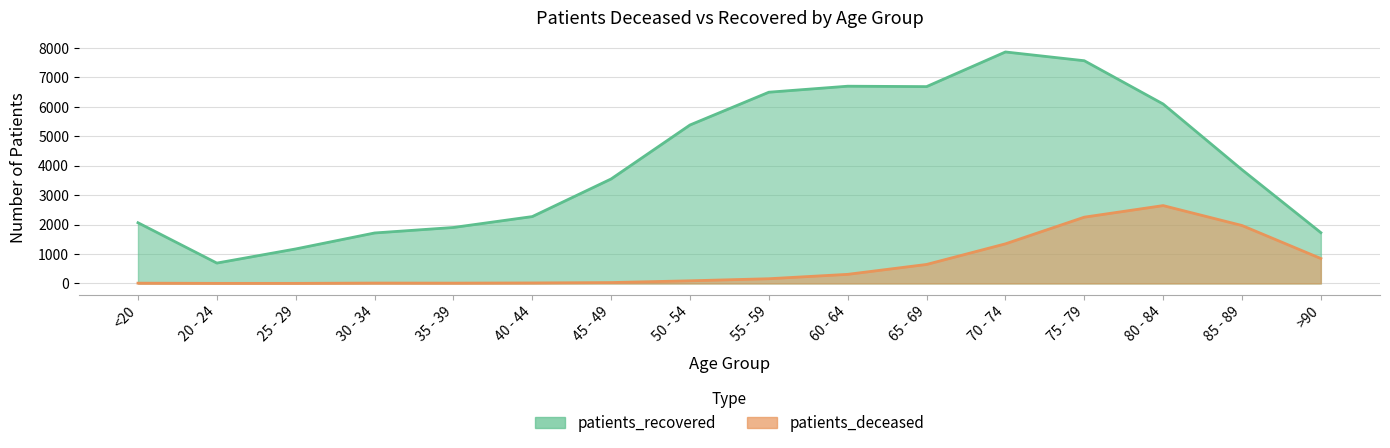

True or false: patients_recovered and patients_deceased intersect in this chart.

False